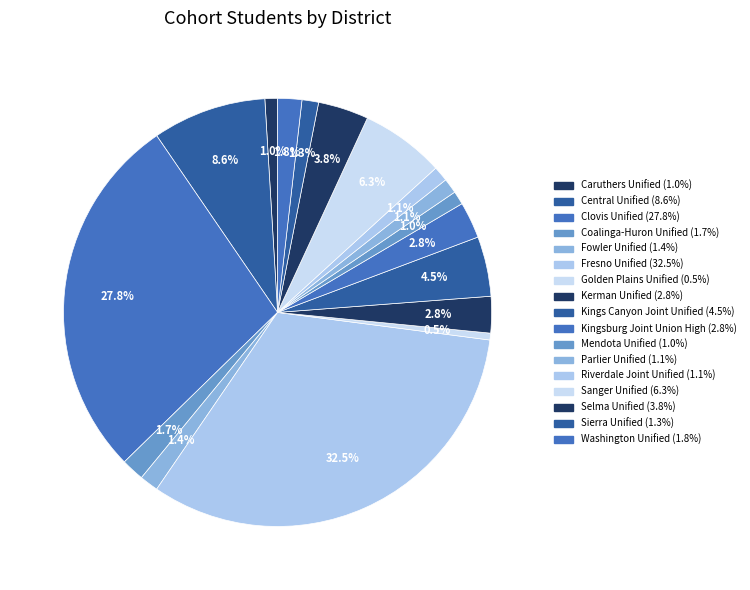

Count the number of slices in the pie.

17